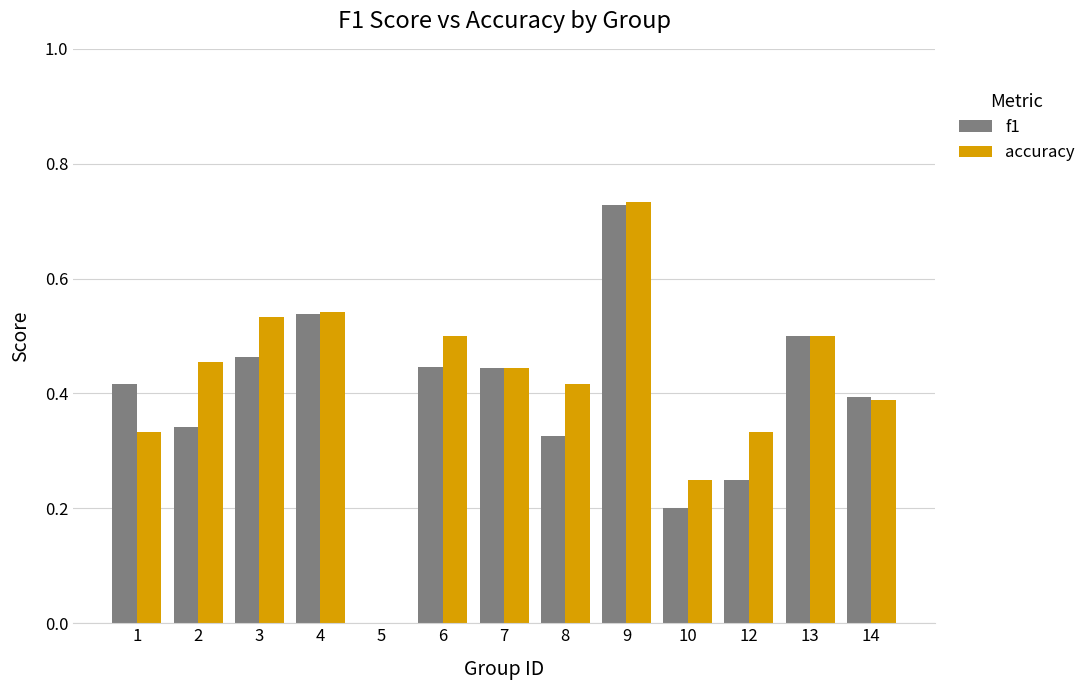

Where is accuracy nearest to the value 0?

5